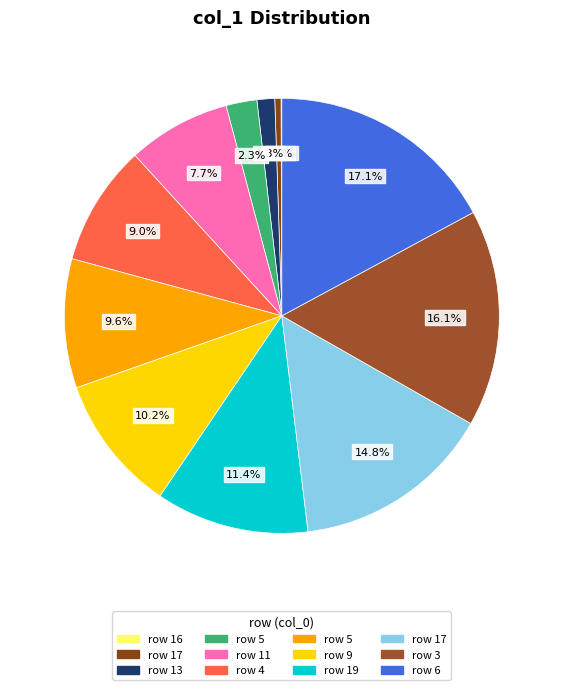

Which category has the smallest portion of the pie?

16